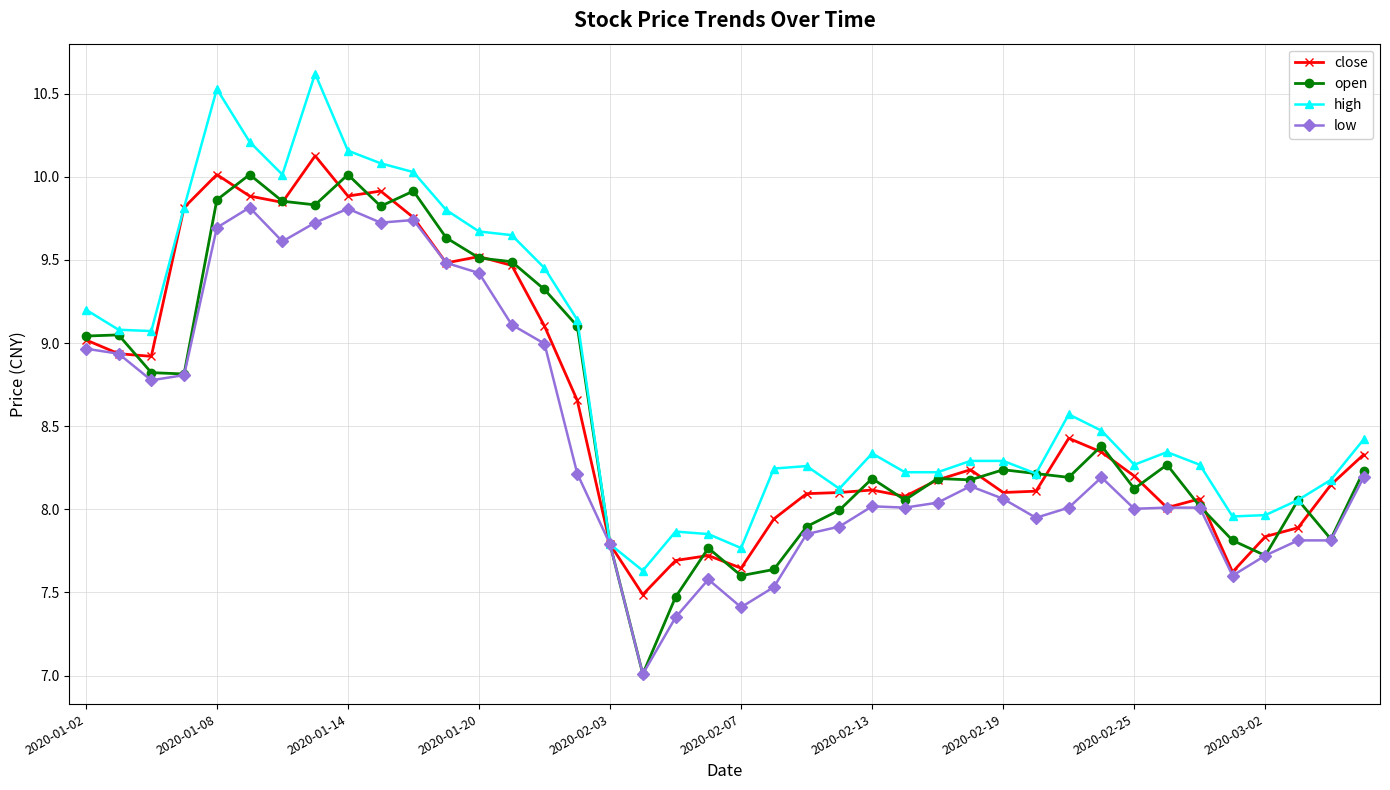

What is the minimum value for low?

7.0